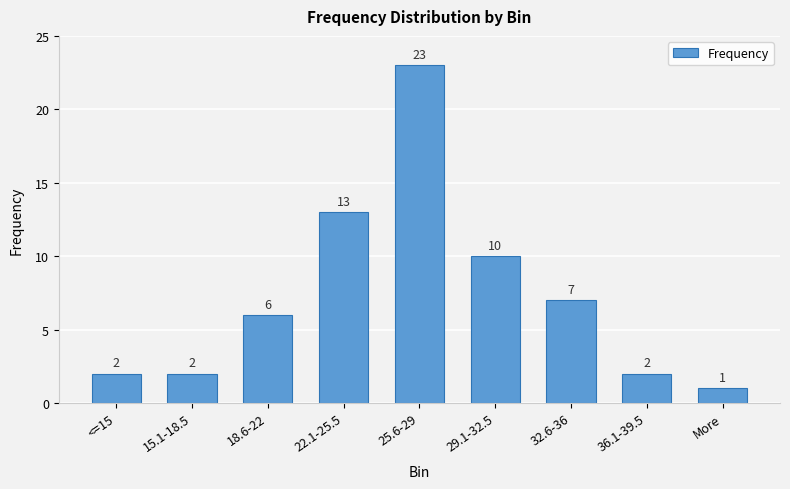

Reading left to right, list all the values displayed in this chart.

<=15=2	15.1-18.5=2	18.6-22=6	22.1-25.5=13	25.6-29=23	29.1-32.5=10	32.6-36=7	36.1-39.5=2	More=1